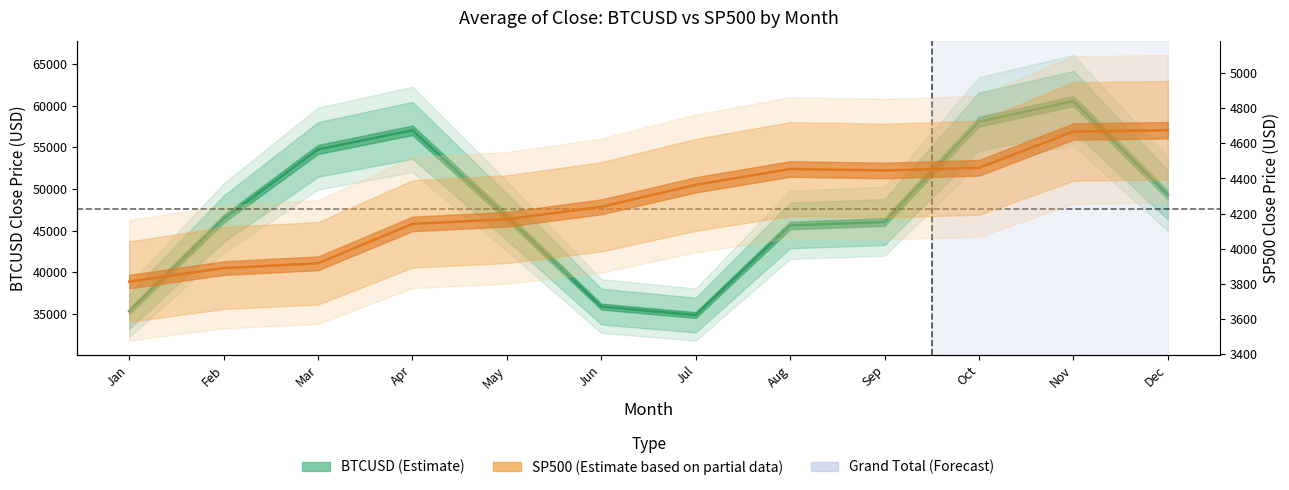

Where is SP500 nearest to the value 4243?

Jun